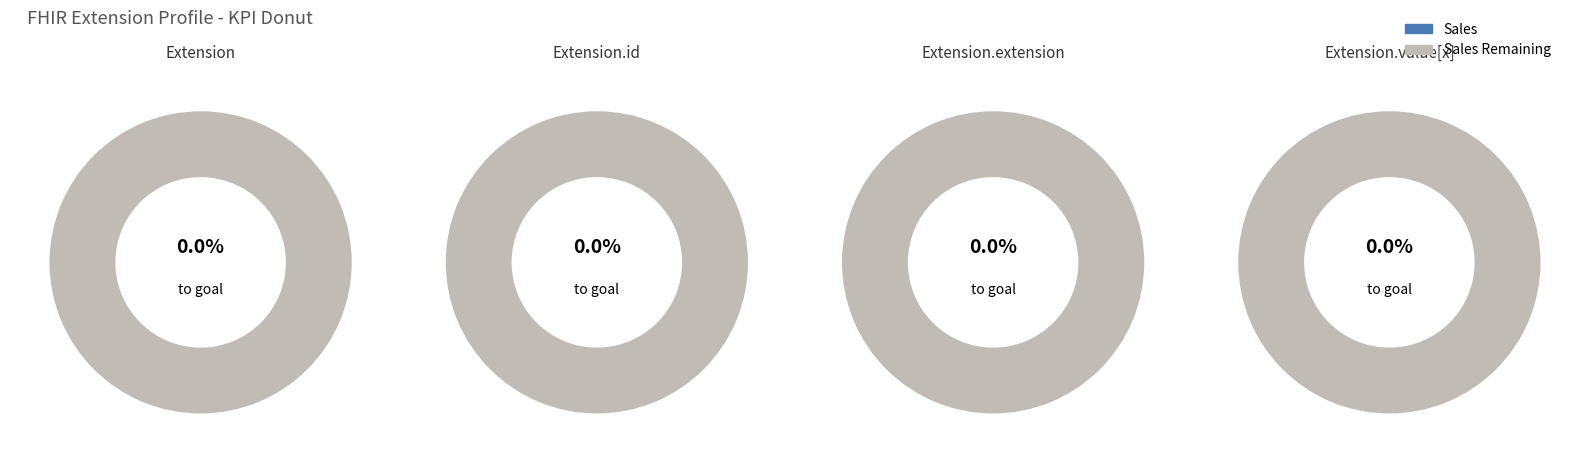

To the nearest percent, what is the difference between the largest and smallest slice percentages?

100%